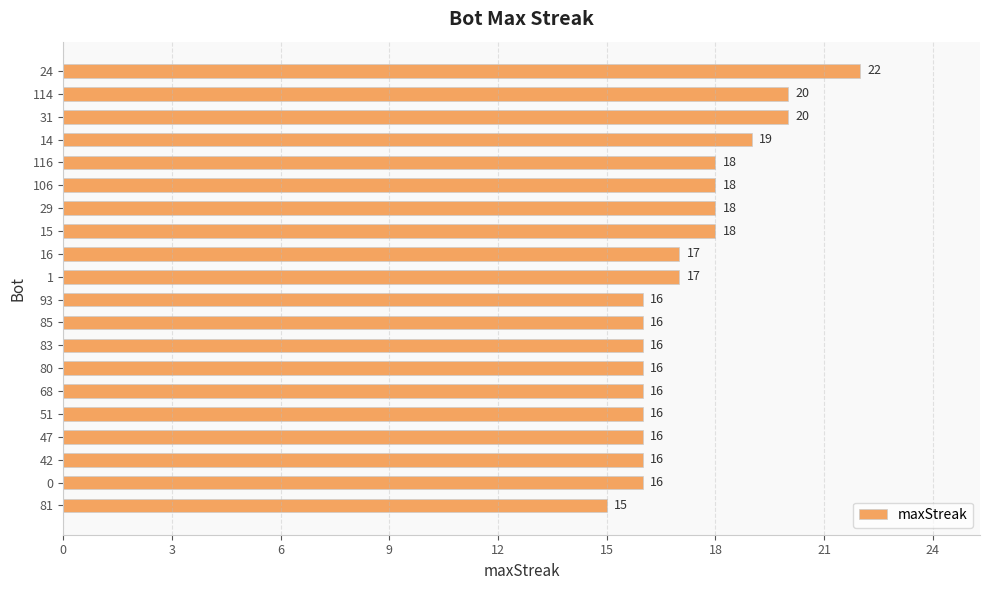

The chart shows a value of 28 at 106. True or false?

False